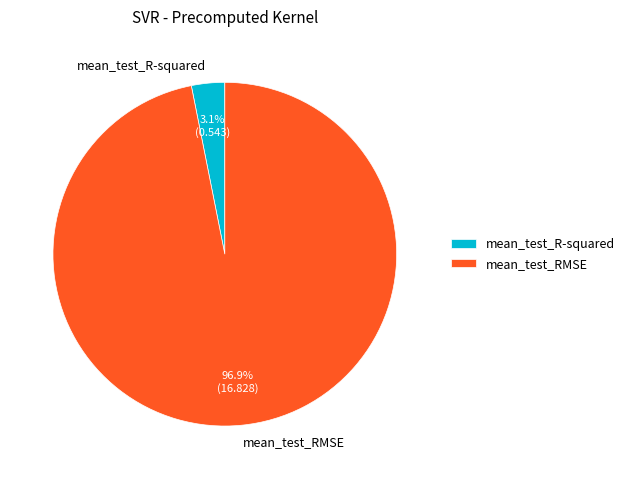

How many segments does this pie chart have?

2